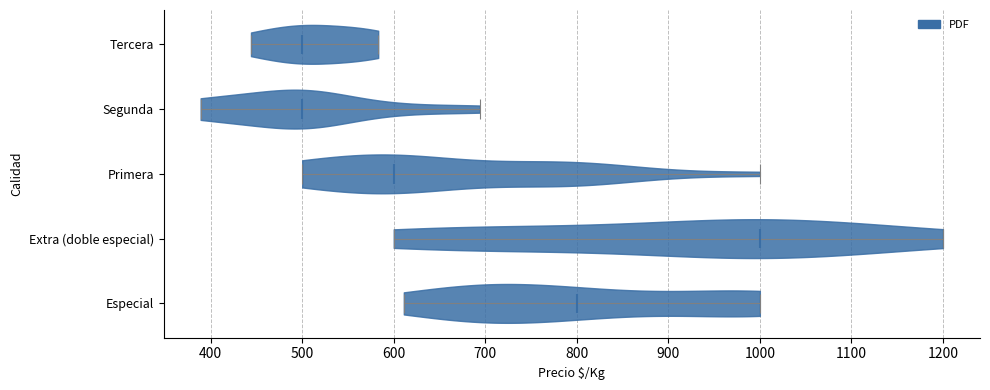

Reading bottom to top, read every violin against the x-axis: where its median line is, and the lowest and highest points it reaches. The values are not printed on the chart, so give them approximately, as read against the axis.

Especial: median line 800, lowest point 610, highest point 1000
Extra (doble especial): median line 1000, lowest point 600, highest point 1200
Primera: median line 600, lowest point 500, highest point 1000
Segunda: median line 500, lowest point 390, highest point 690
Tercera: median line 500, lowest point 440, highest point 580